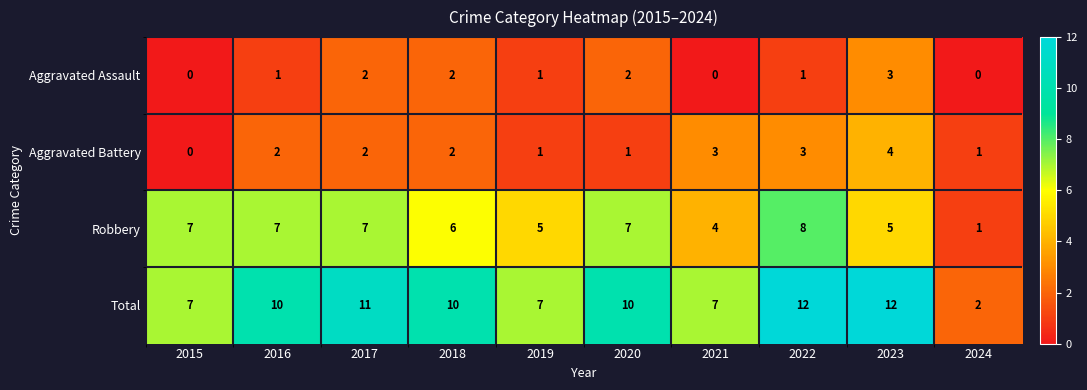

What is the maximum value for Aggravated Assault?

3